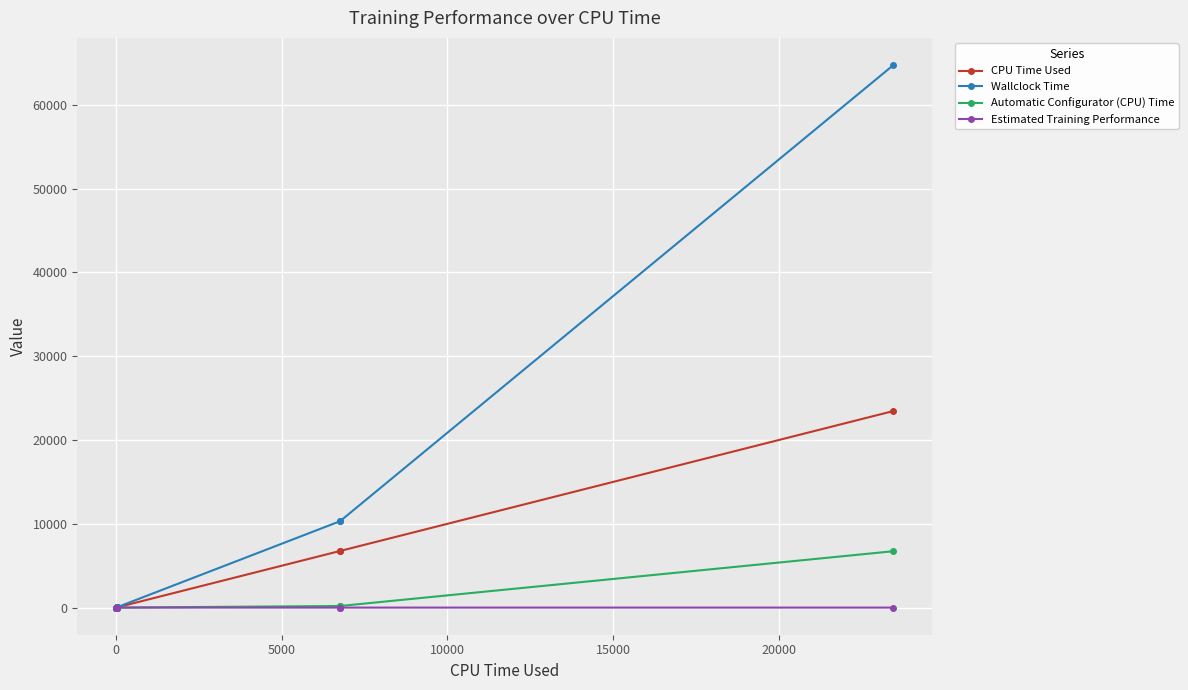

Rank the series by their maximum value, from highest to lowest.

Wallclock Time, CPU Time Used, Automatic Configurator (CPU) Time, Estimated Training Performance